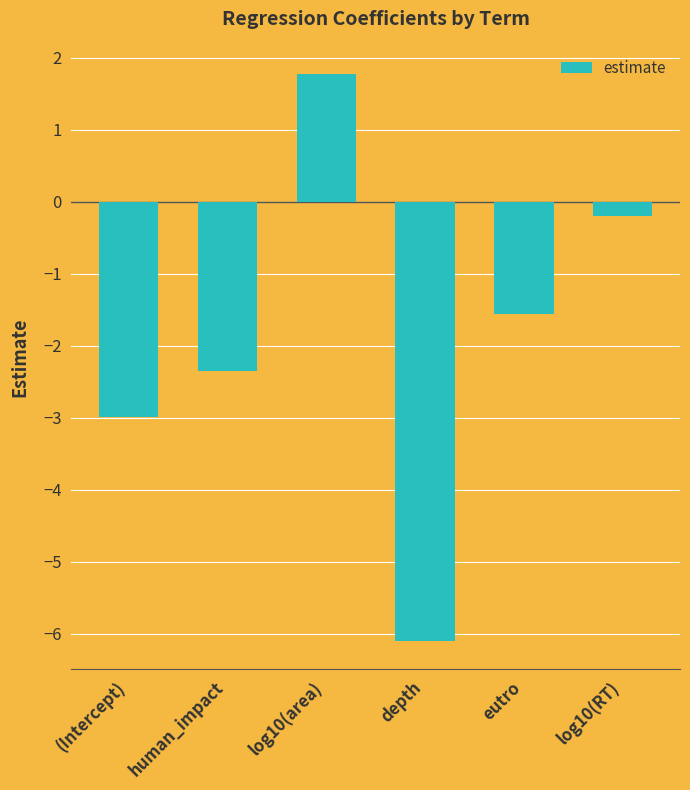

Are the bars grouped side by side (vs. stacked)?

No